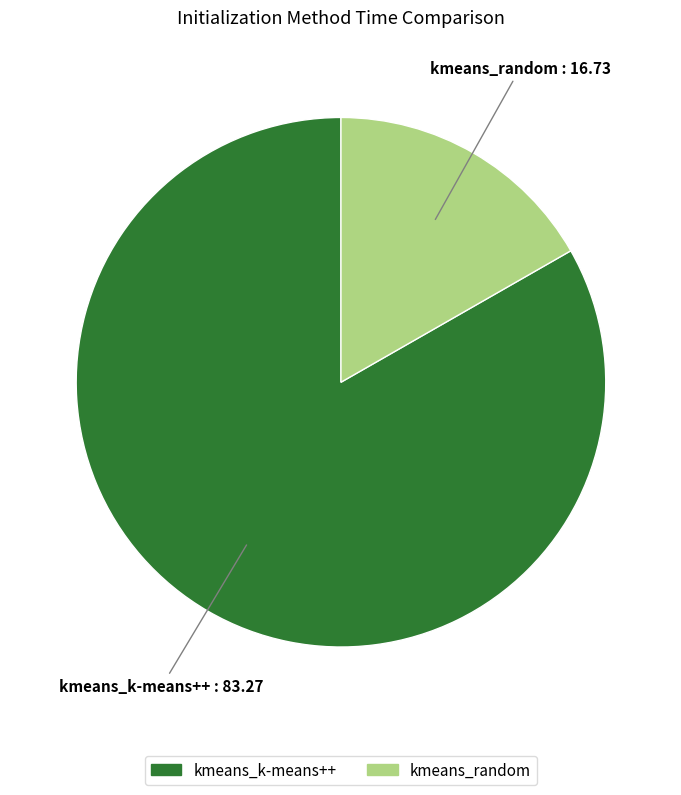

Rank the categories by value from highest to lowest.

kmeans_k-means++, kmeans_random